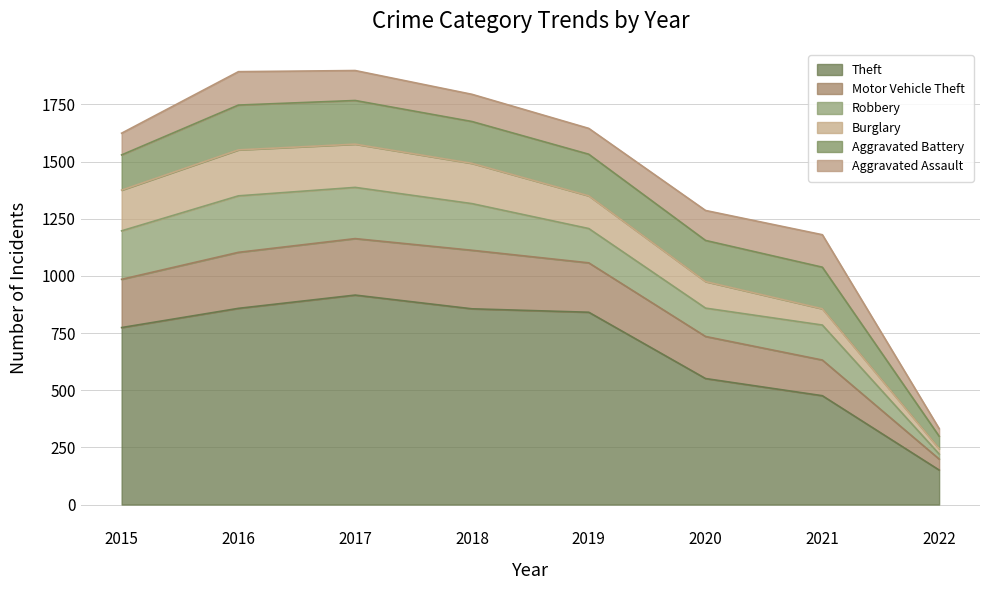

The Robbery series shows 247 at 2016. True or false?

True